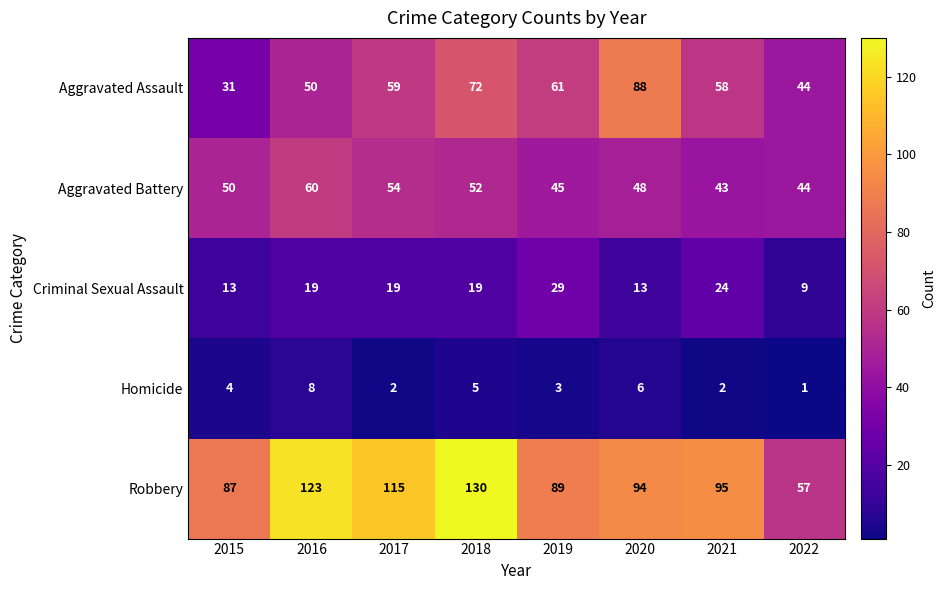

At how many categories does at least one series exceed 107?

3